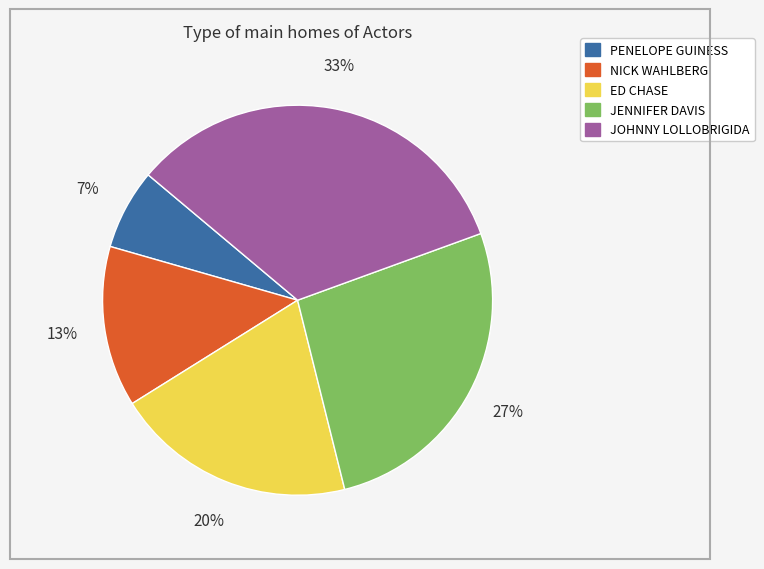

Is the sum of ED CHASE and JOHNNY LOLLOBRIGIDA greater than half?

Yes